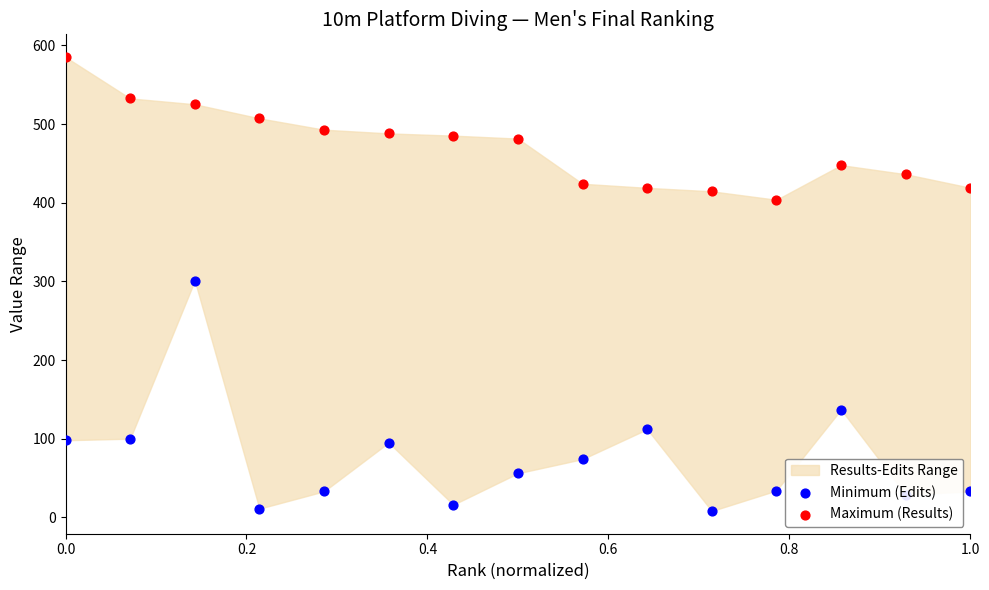

Which series contains the lowest Y value?

Minimum (Edits)